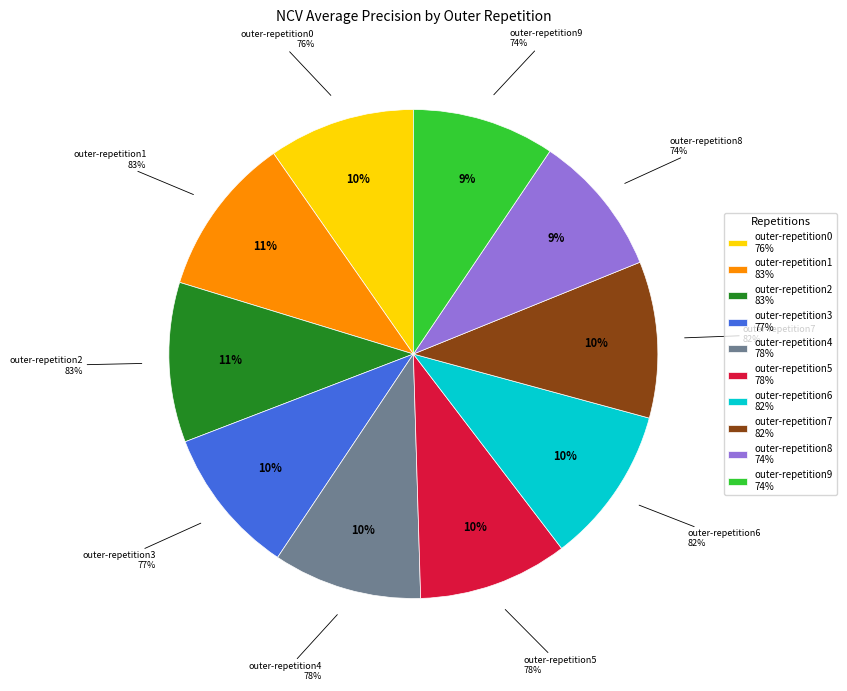

To the nearest percent, what is the average slice percentage?

10%